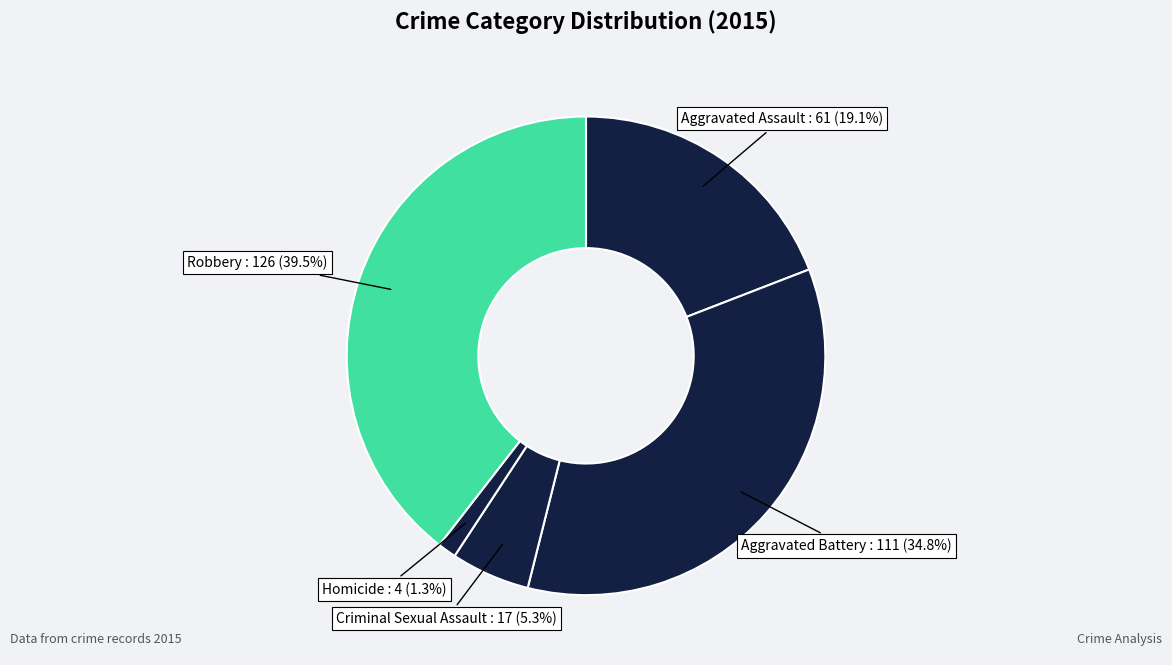

Which slice is the largest?

Robbery